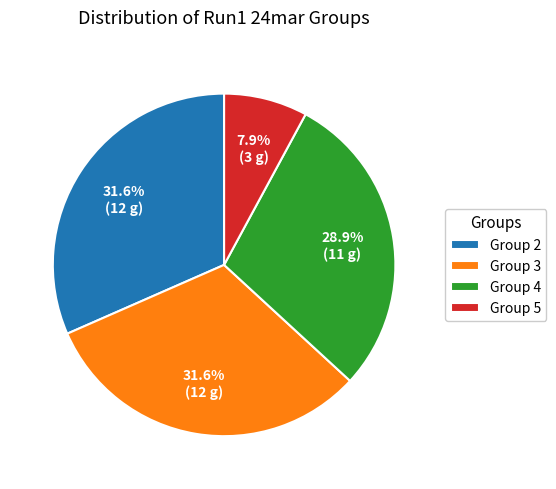

Approximately how many times larger is the value at Group 3 compared to Group 4?

1.1